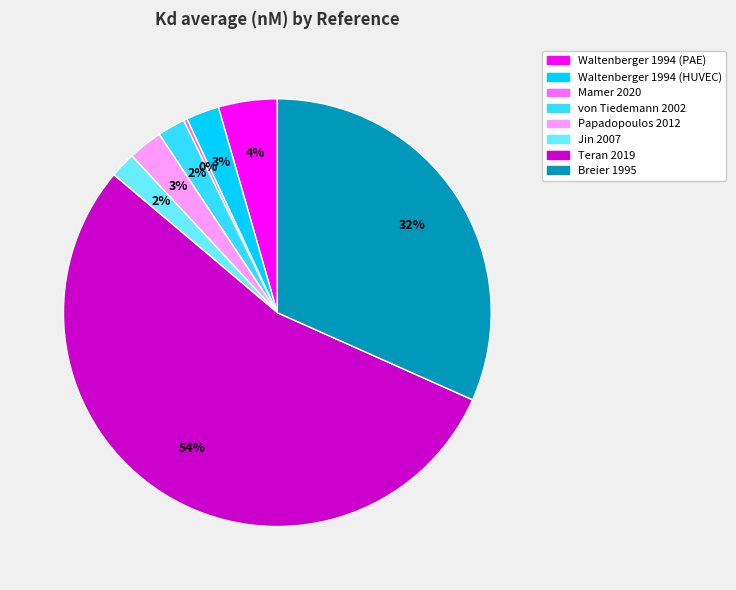

Which category accounts for the majority?

Teran 2019